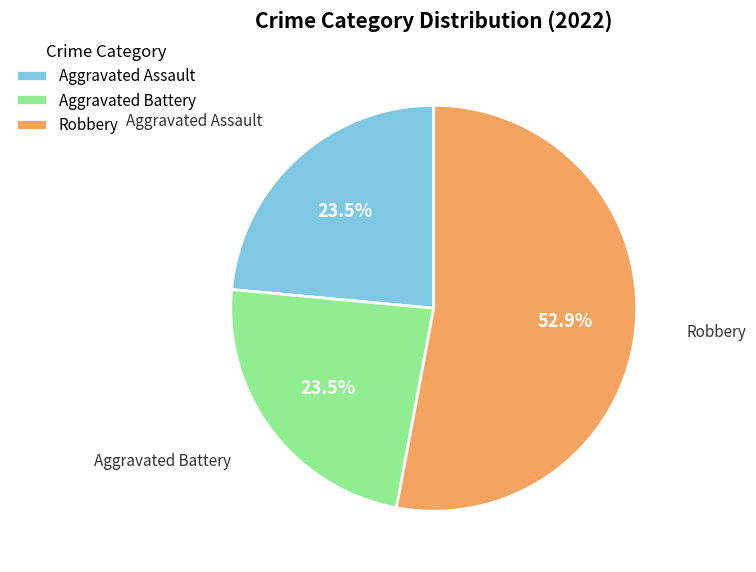

Do Aggravated Assault and Aggravated Battery together represent more than half of the pie?

No